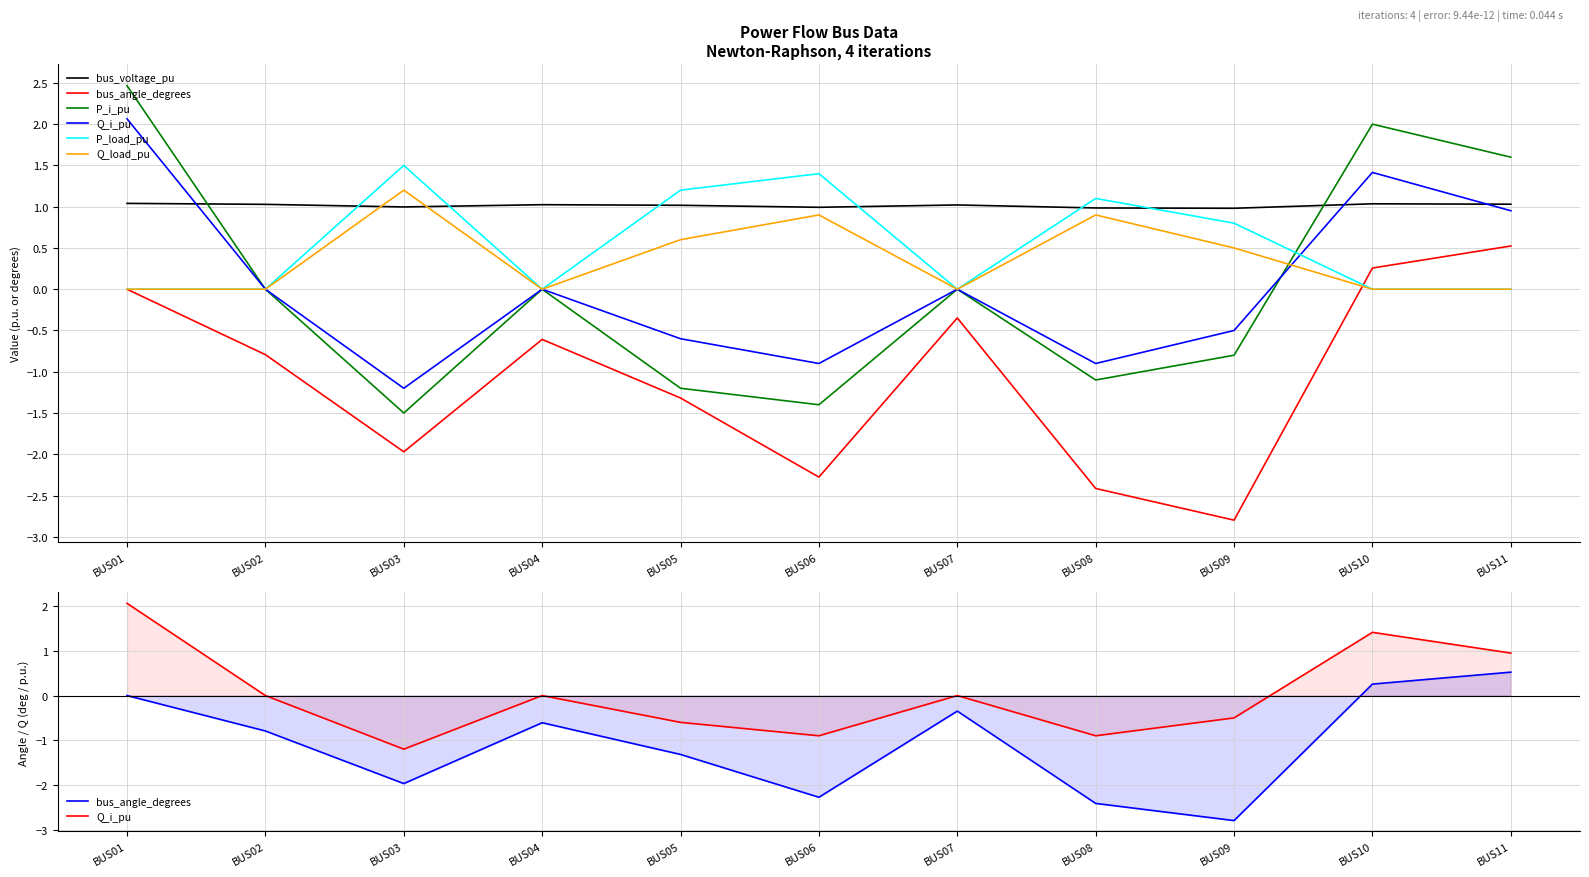

Where is Q_load_pu nearest to the value 0?

BUS01